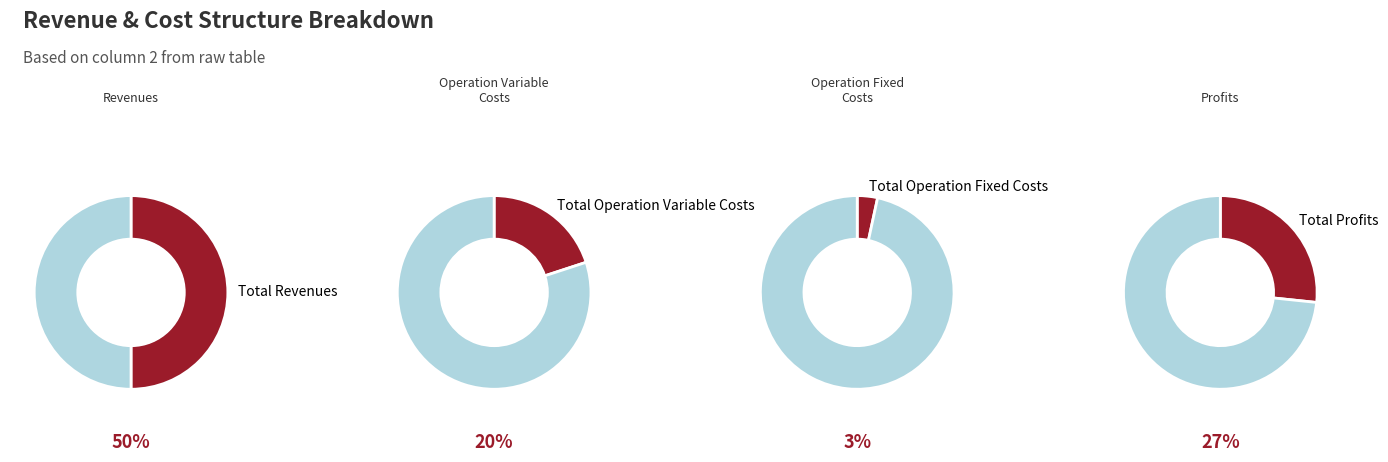

Is it true that Total Operation Fixed Costs is 3% of the pie?

True